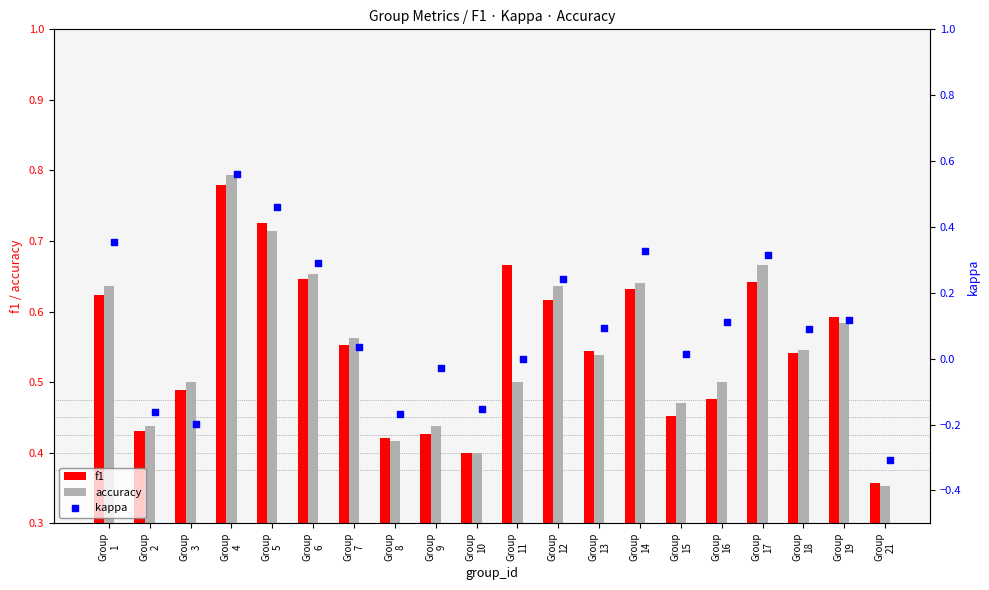

Which series has the widest spread of Y values?

kappa